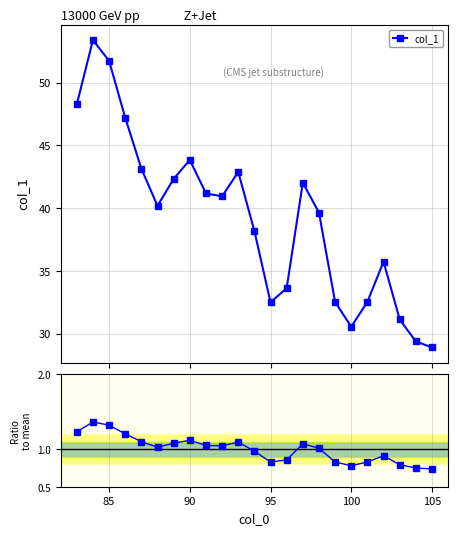

What is the minimum value for col_1?

28.9